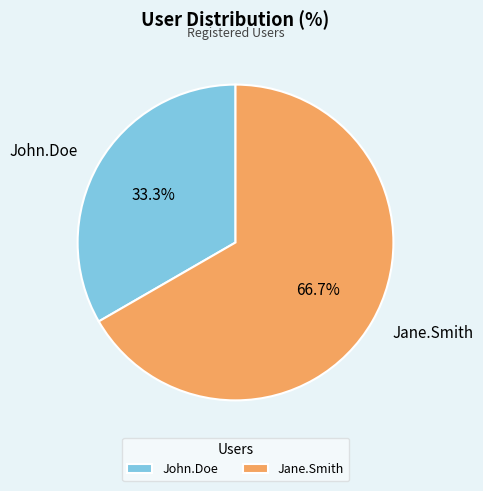

Count the number of slices in the pie.

2